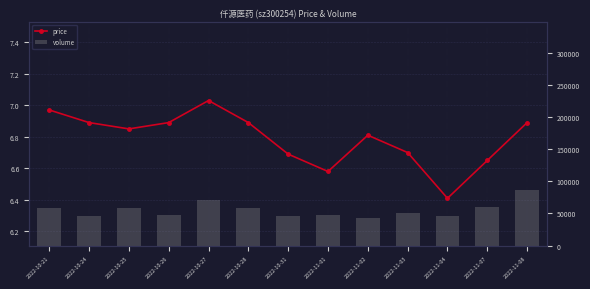

What is the value of the price bar at the 10th from the left?

6.7